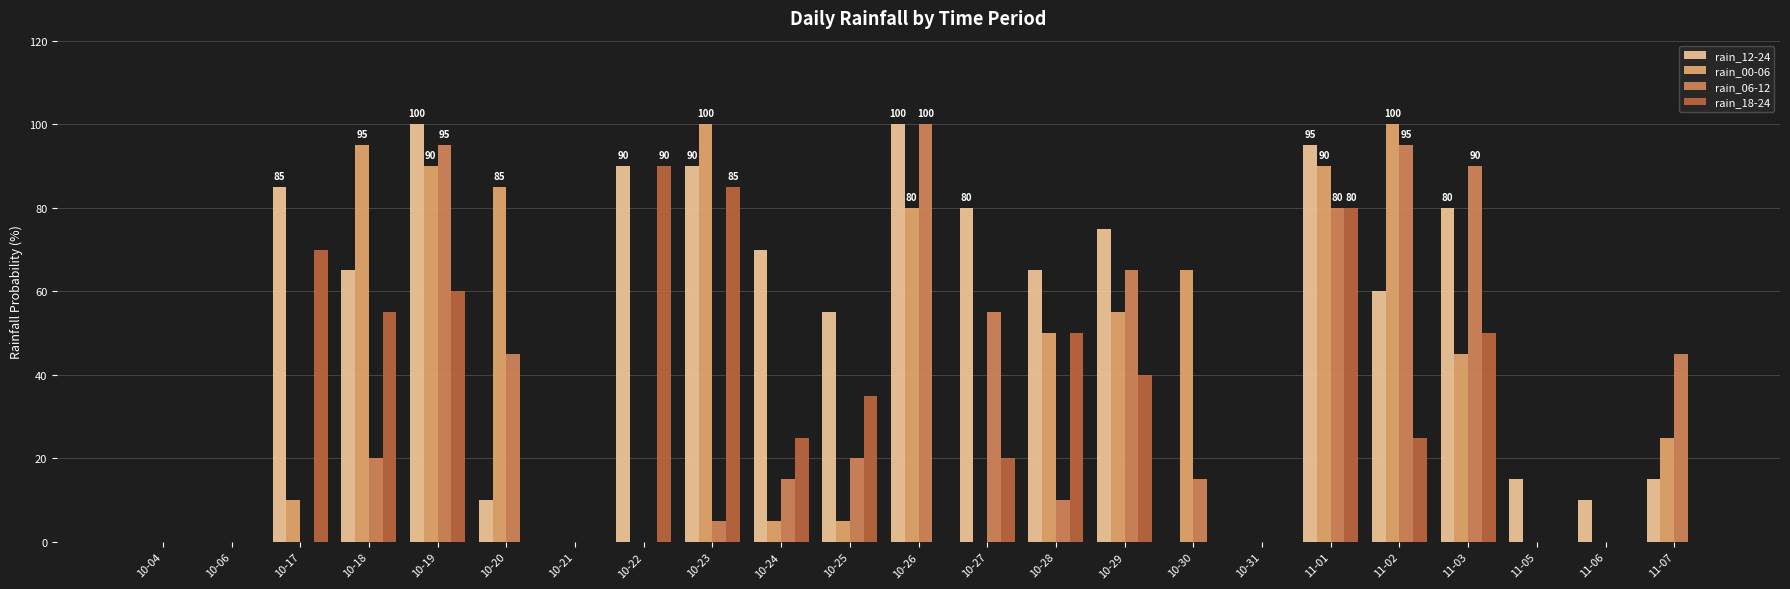

Between 10-19 and 10-25, which series saw the biggest shift?

rain_00-06